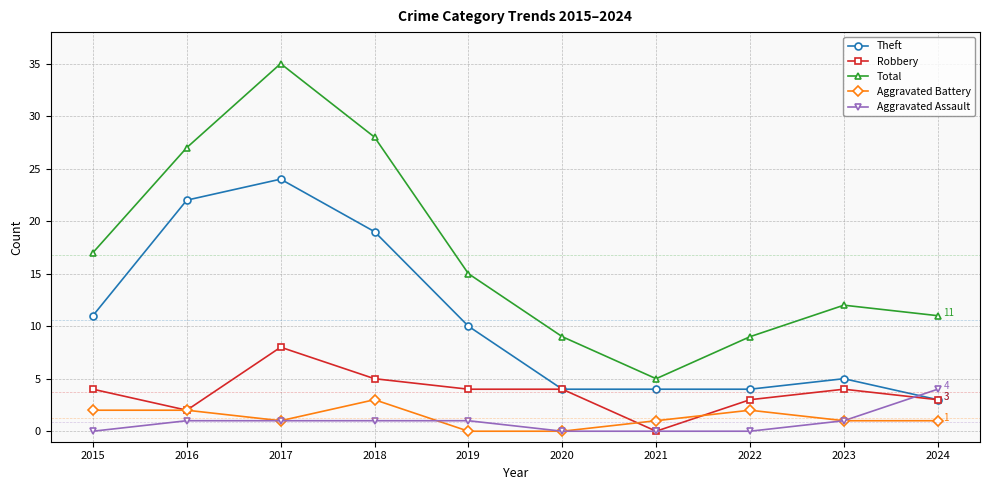

Which series has the largest total across all categories?

Total